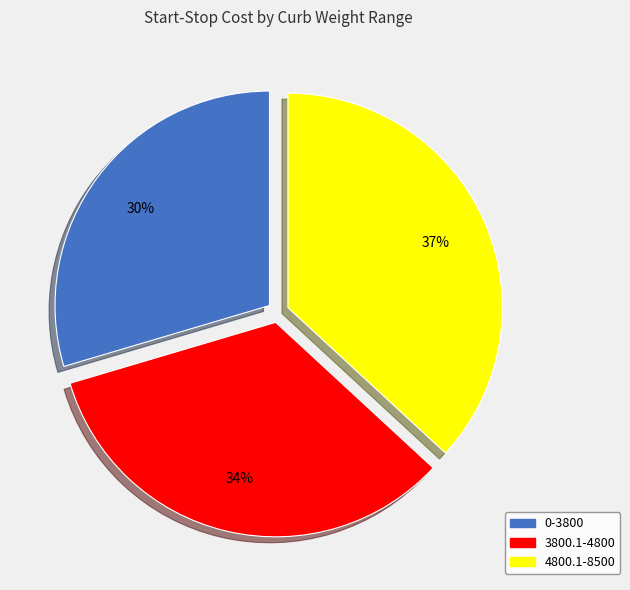

What is the smallest slice in the pie chart?

0-3800